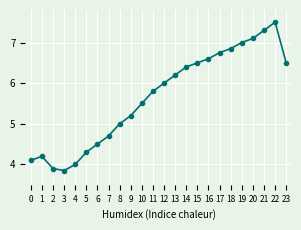

The chart shows a value of 7.5 at 1. True or false?

False